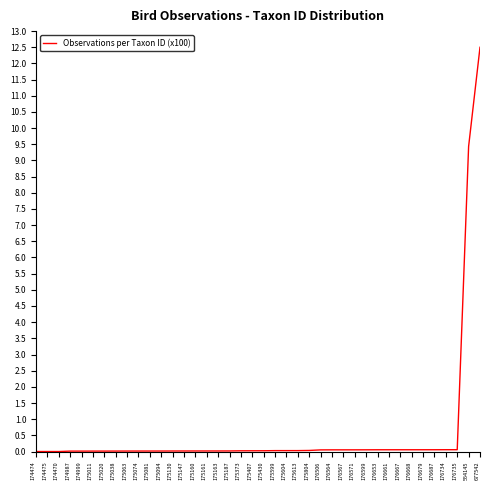

How many lines are shown in the chart?

1